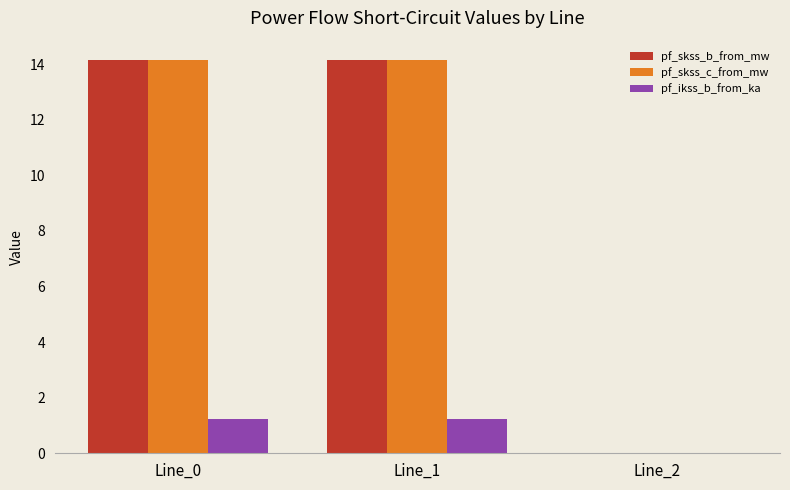

What is the sum of the pf_ikss_b_from_ka values at Line_2 and Line_0?

1.2